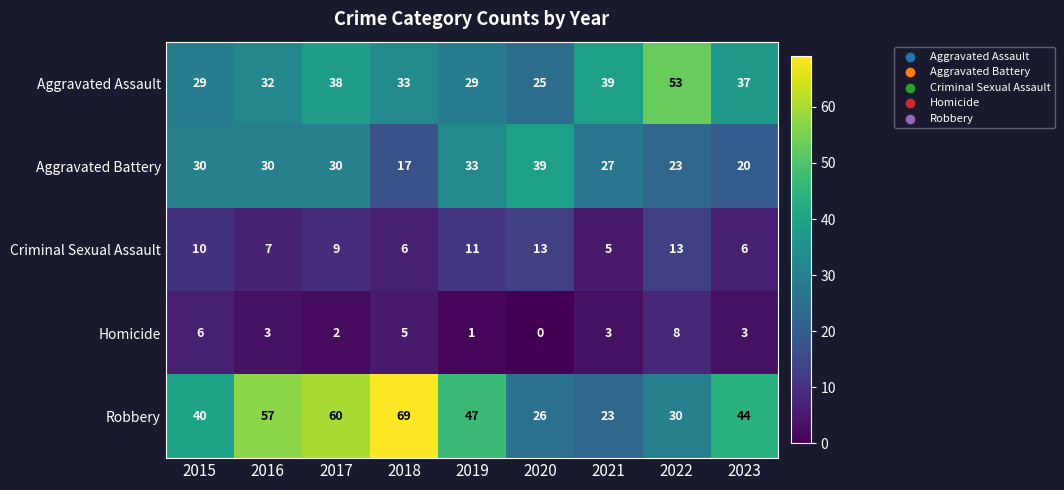

Which series has the widest spread of values?

Robbery